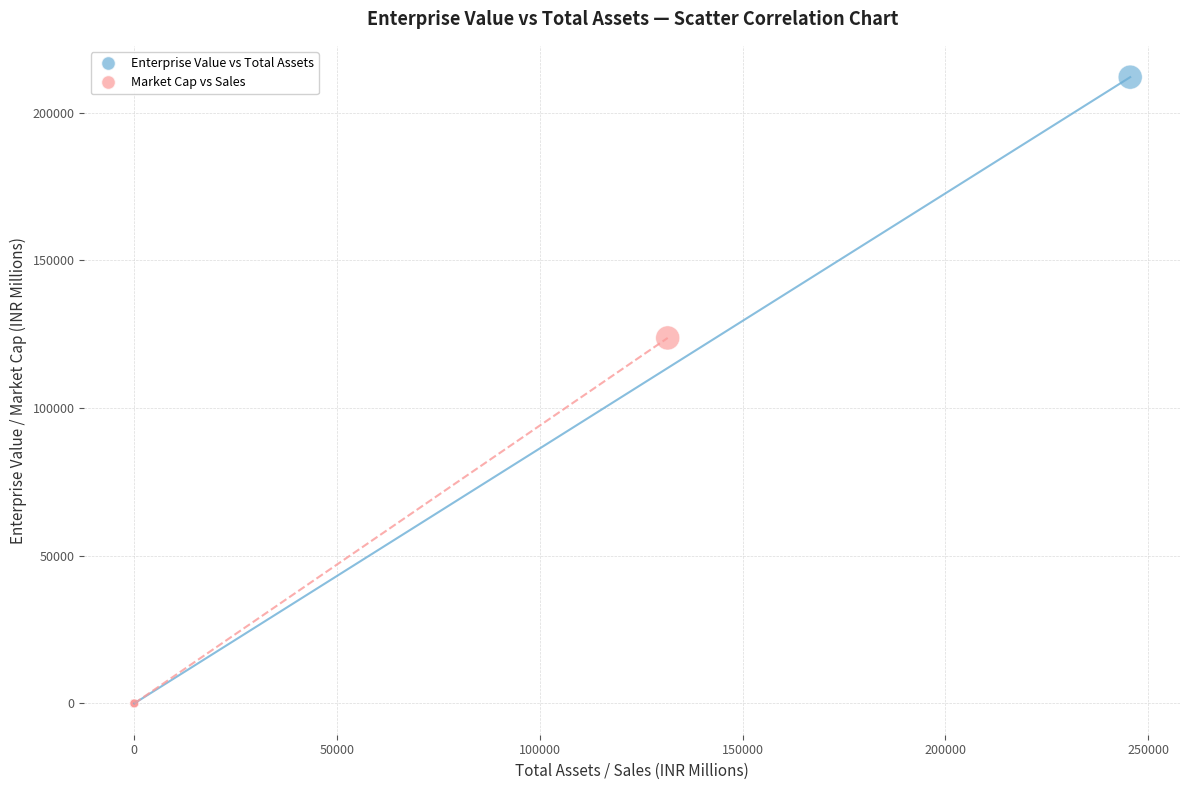

Which series reaches the maximum Y coordinate?

Enterprise Value vs Total Assets